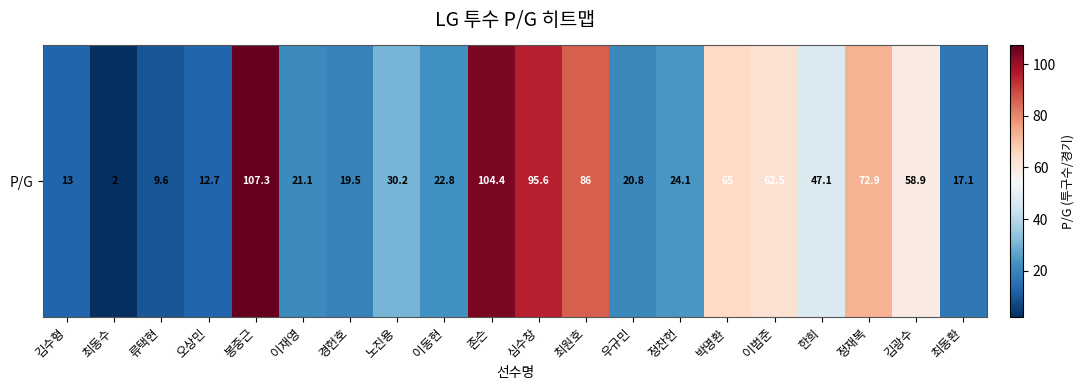

Between 최동환 and 김수형, which is larger?

최동환